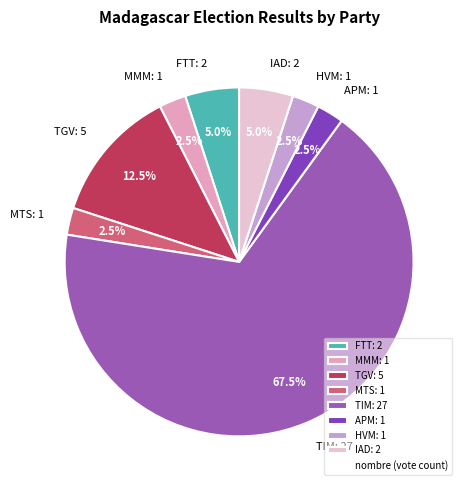

Which slice is the largest?

TIM: 27